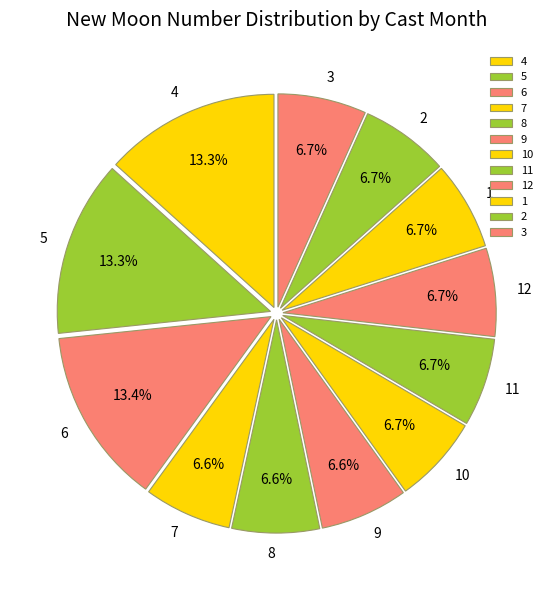

Between 9 and 6, which is larger?

6